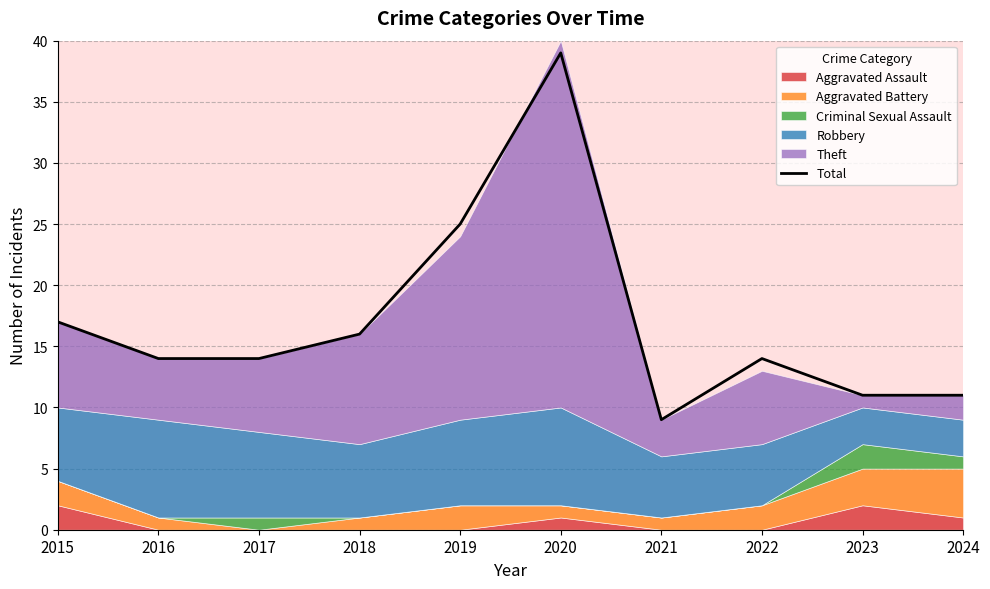

Which has a higher value, 2016 or 2024?

2016